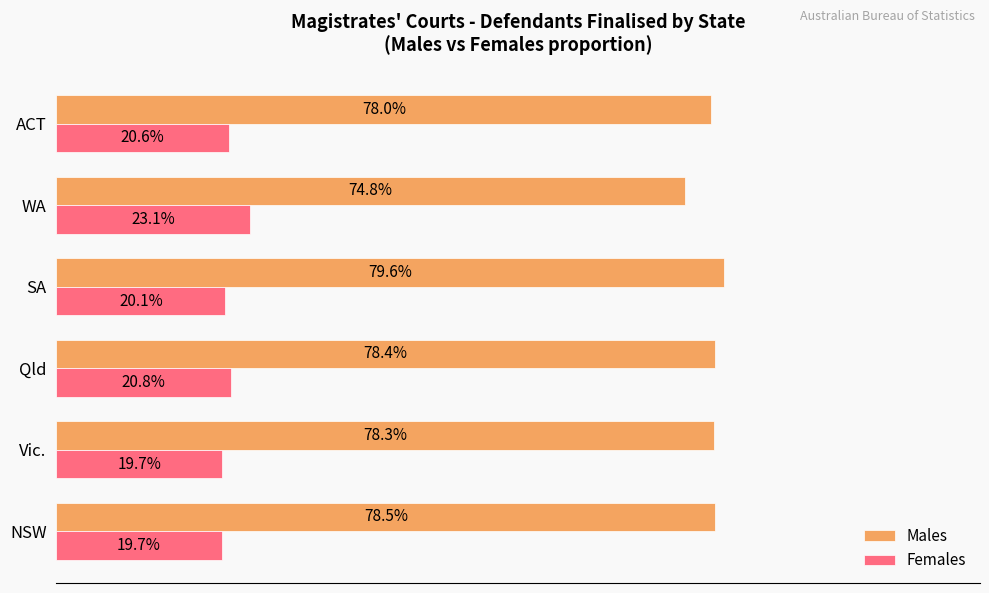

Which series changed the most between Qld and ACT?

Males